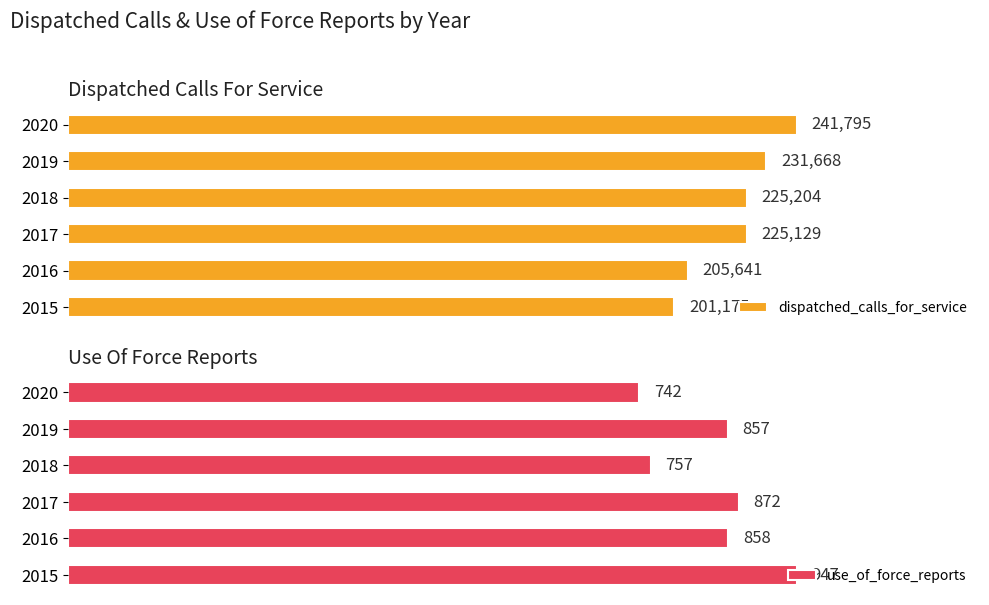

How many dispatched_calls_for_service values are between 205641 and 231668?

4